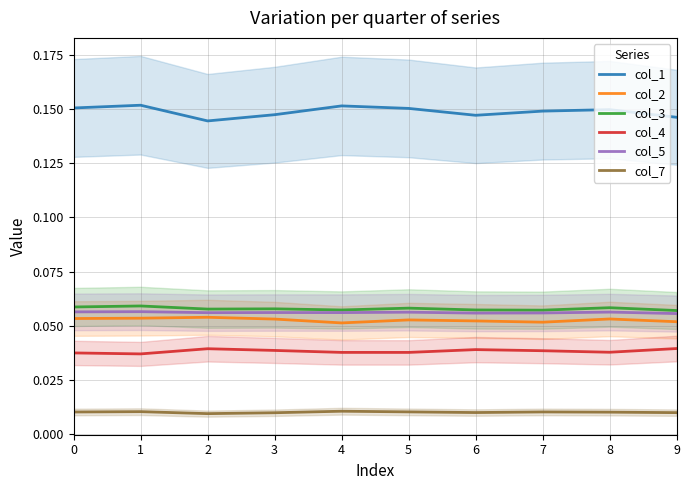

What is the spread (max minus min) of values at 2?

0.1